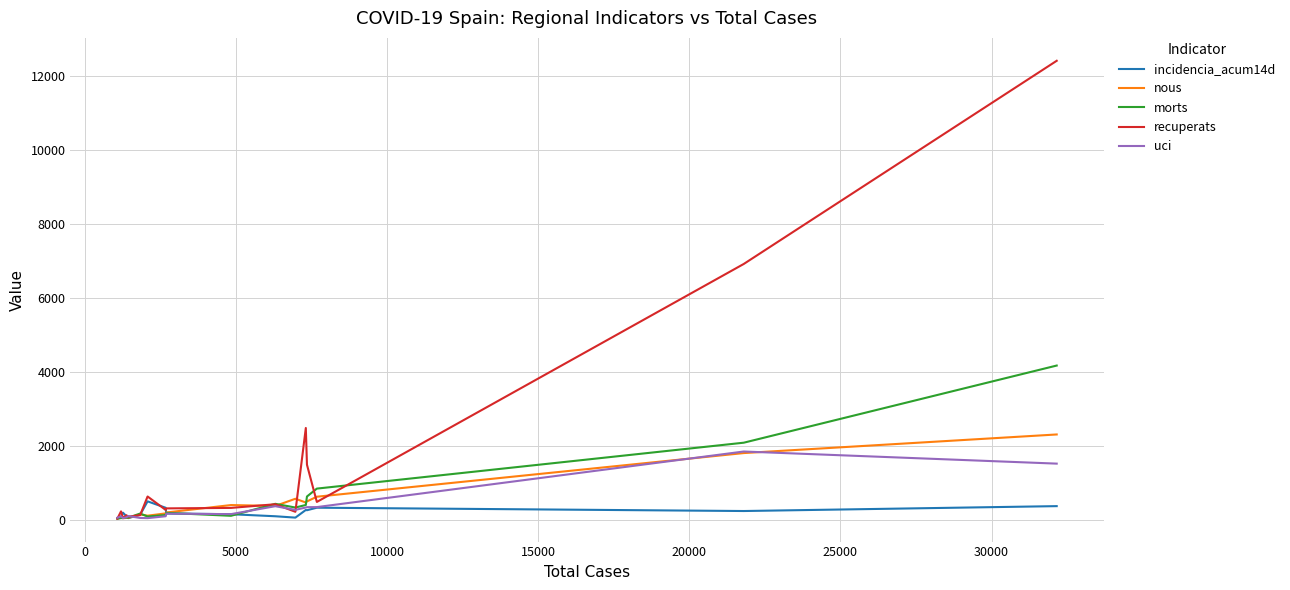

What is the greatest value displayed?

12400.0